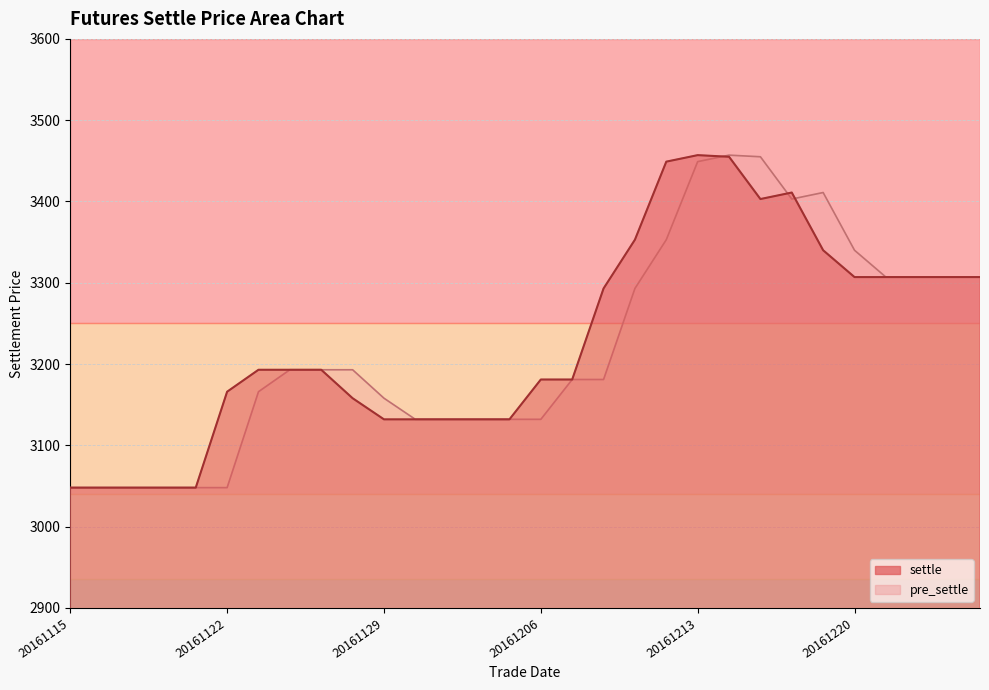

What is the value of the pre_settle point at the 15th from the left?

3132